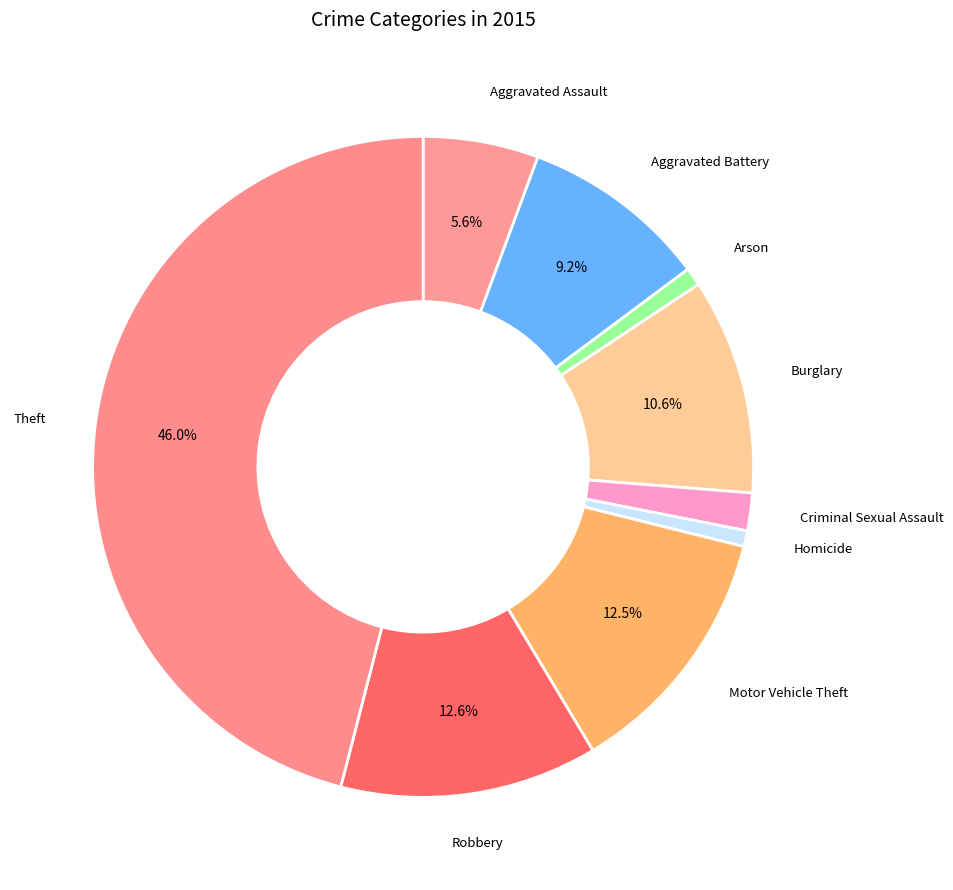

Rank the categories by value from highest to lowest.

Theft, Robbery, Motor Vehicle Theft, Burglary, Aggravated Battery, Aggravated Assault, Criminal Sexual Assault, Arson, Homicide